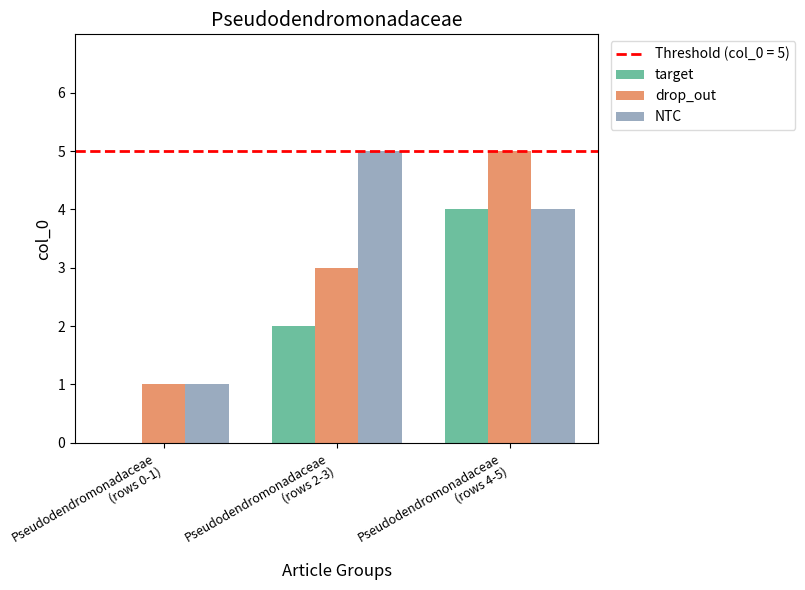

Which series has the largest total across all categories?

NTC